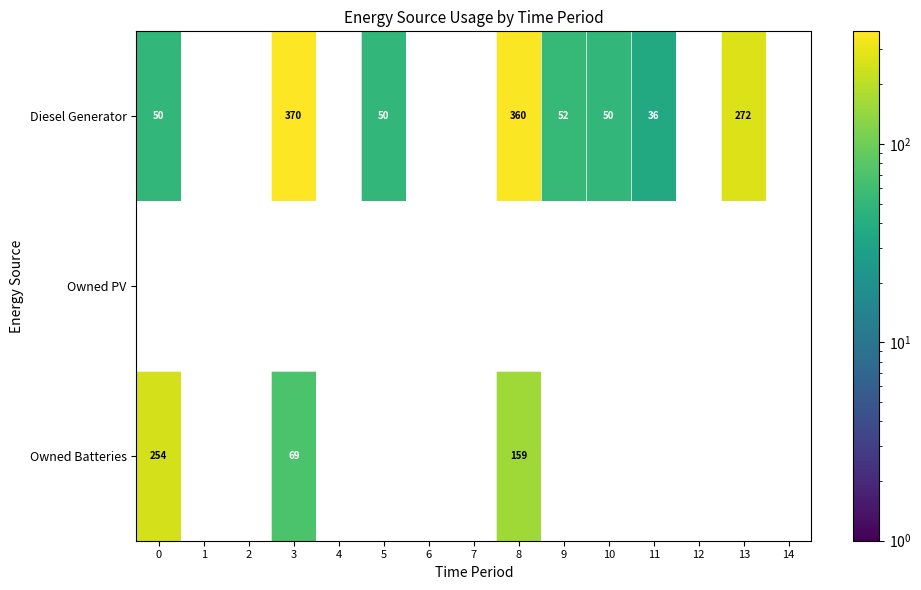

Is it true that Diesel Generator equals 272 at 13?

True